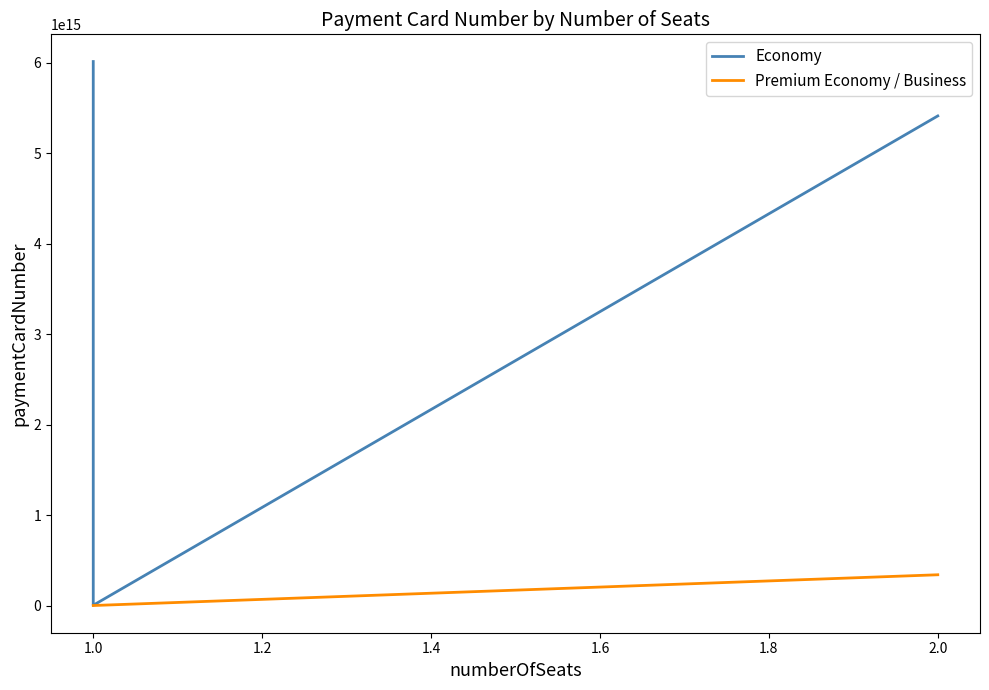

Does the chart have visible grid lines?

No